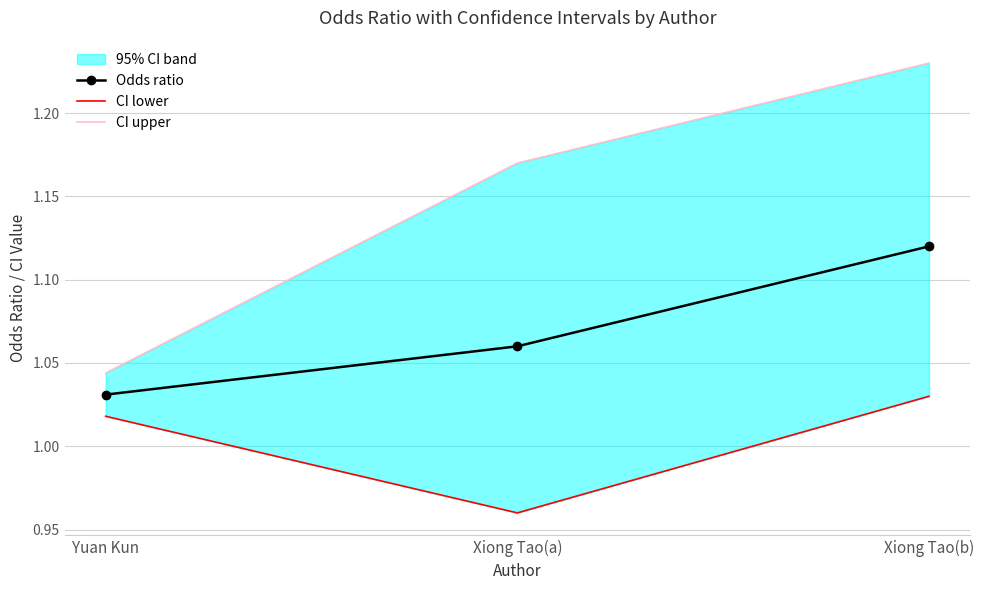

True or false: CI upper has a value of 0.3 at Yuan Kun.

False